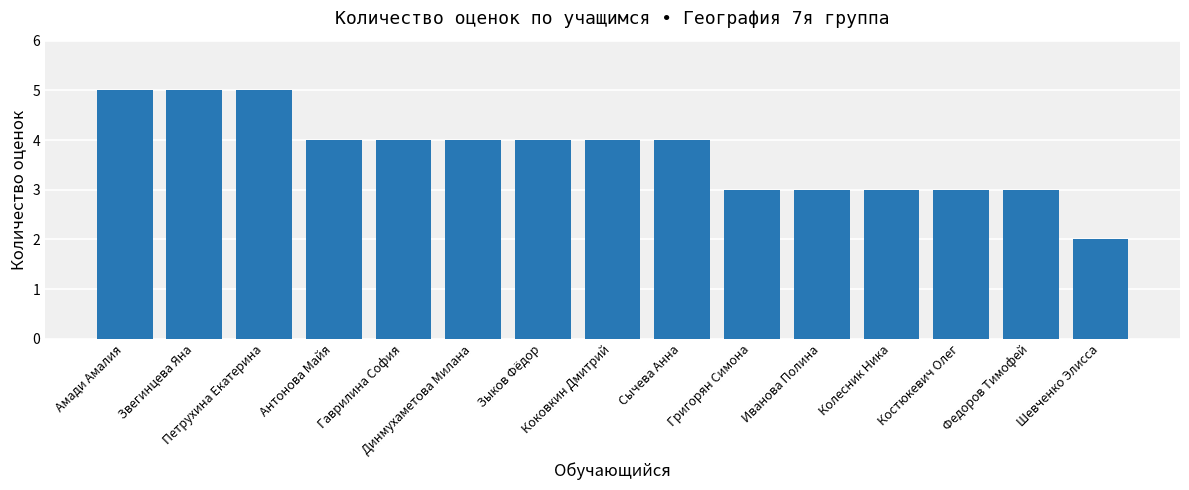

Reading right to left, list all the values displayed in this chart.

Шевченко Элисса=2	Федоров Тимофей=3	Костюкевич Олег=3	Колесник Ника=3	Иванова Полина=3	Григорян Симона=3	Сычева Анна=4	Коковкин Дмитрий=4	Зыков Фёдор=4	Динмухаметова Милана=4	Гаврилина София=4	Антонова Майя=4	Петрухина Екатерина=5	Звегинцева Яна=5	Амади Амалия=5